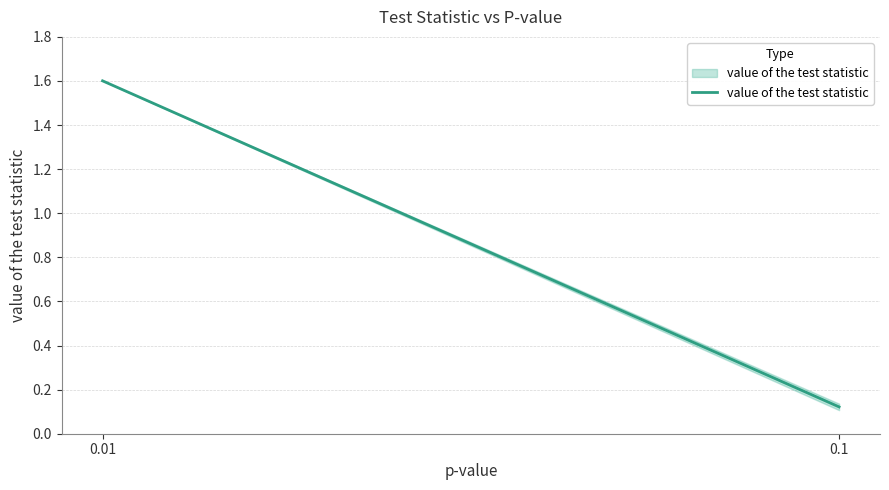

How many lines are shown in the chart?

1